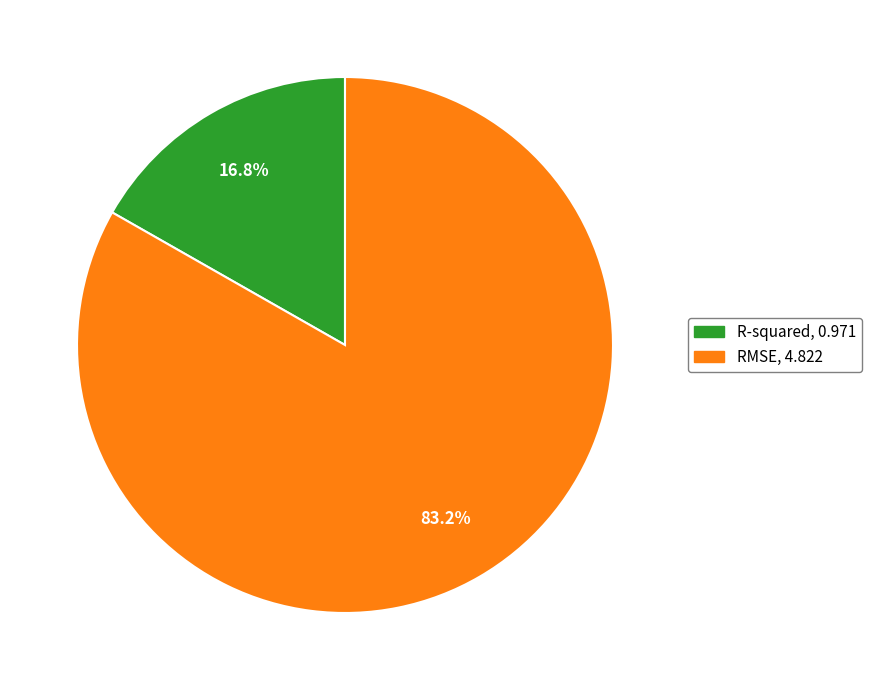

Count the number of slices in the pie.

2